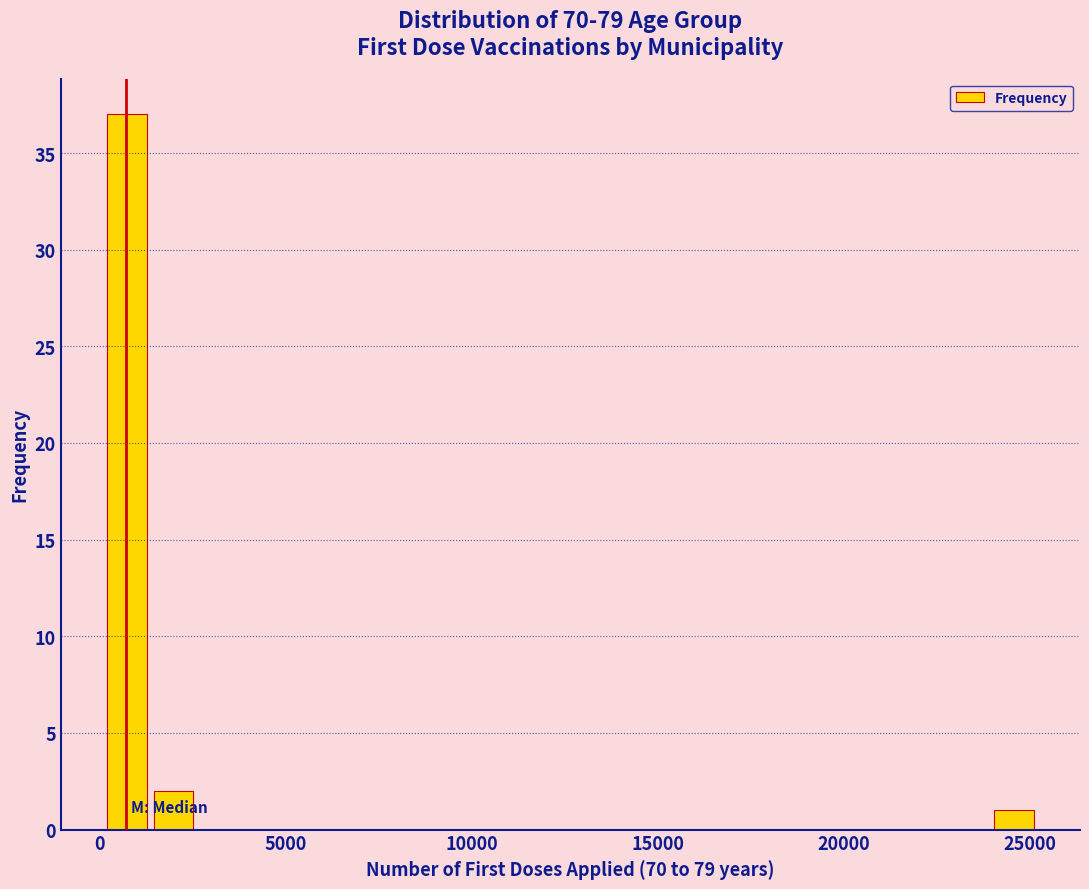

Around what value on the x-axis is the tallest bar? Give the approximate position of its centre, as read against the axis.

500